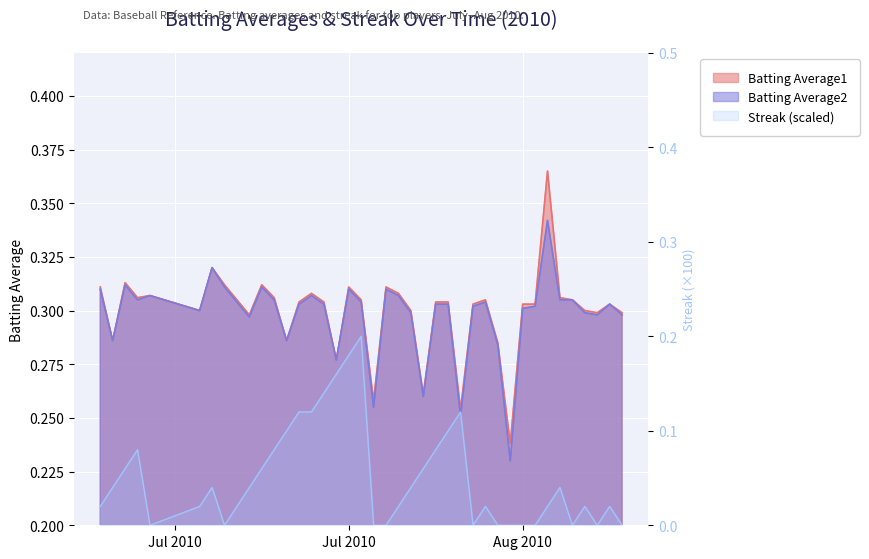

Where is Streak nearest to the value 0?

2010-07-11